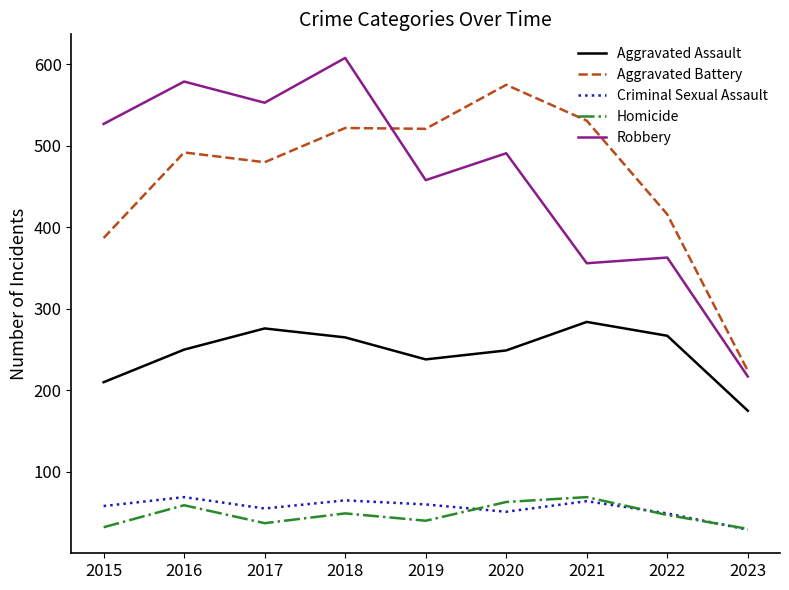

True or false: Aggravated Assault and Criminal Sexual Assault cross at least once.

False